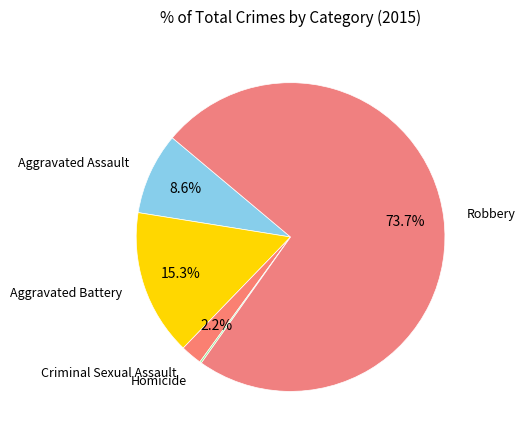

True or false: Criminal Sexual Assault accounts for 2% of the total.

True